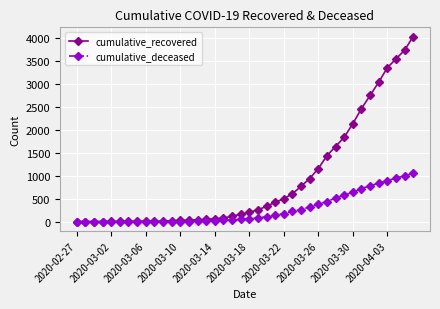

Which series has the largest total across all categories?

cumulative_recovered